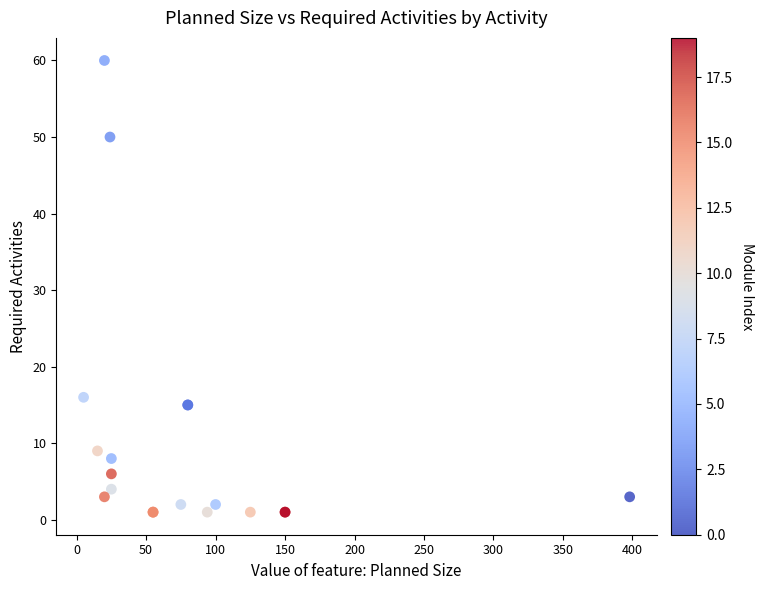

What Y value in the scatter plot is closest to 30?

16